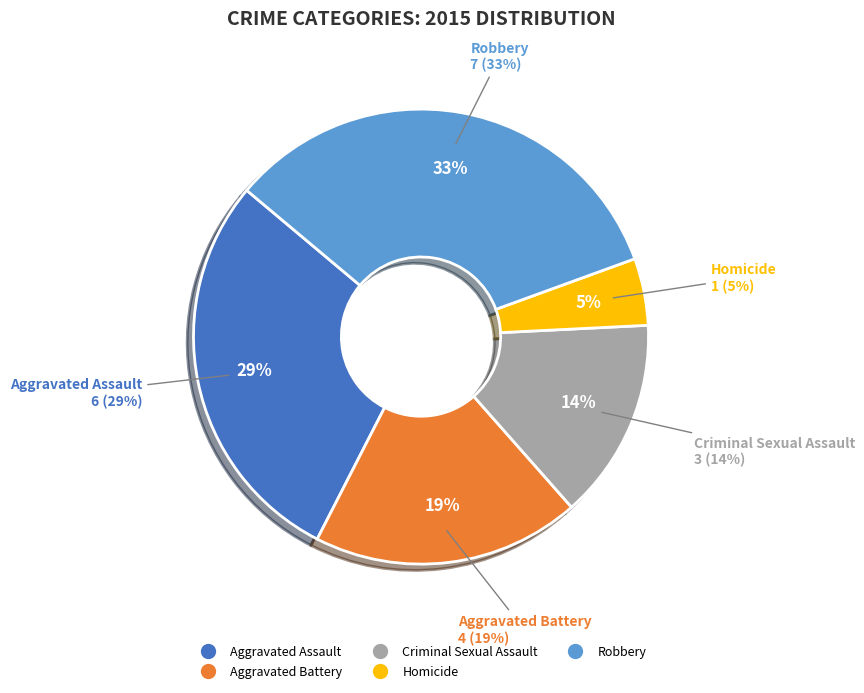

To the nearest percent, what portion does Aggravated Assault represent?

29%